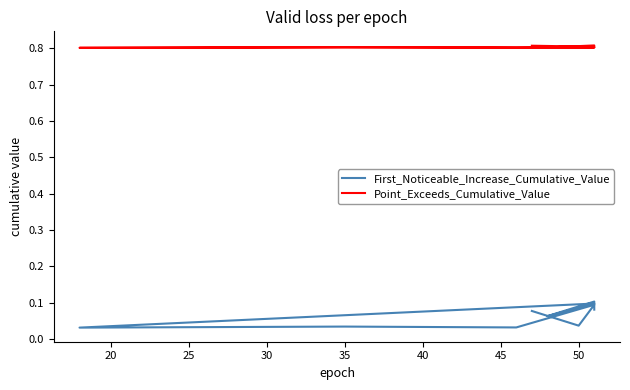

True or false: First_Noticeable_Increase_Cumulative_Value and Point_Exceeds_Cumulative_Value cross at least once.

False